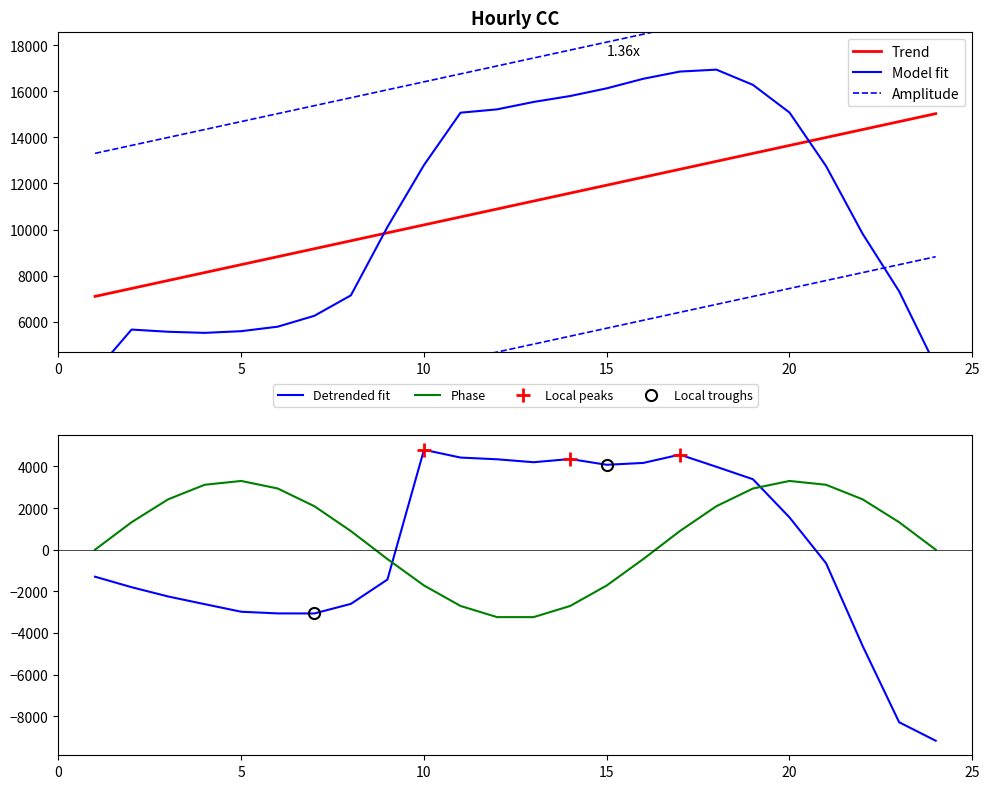

What is the difference between the values at 7 and 6?

470.5